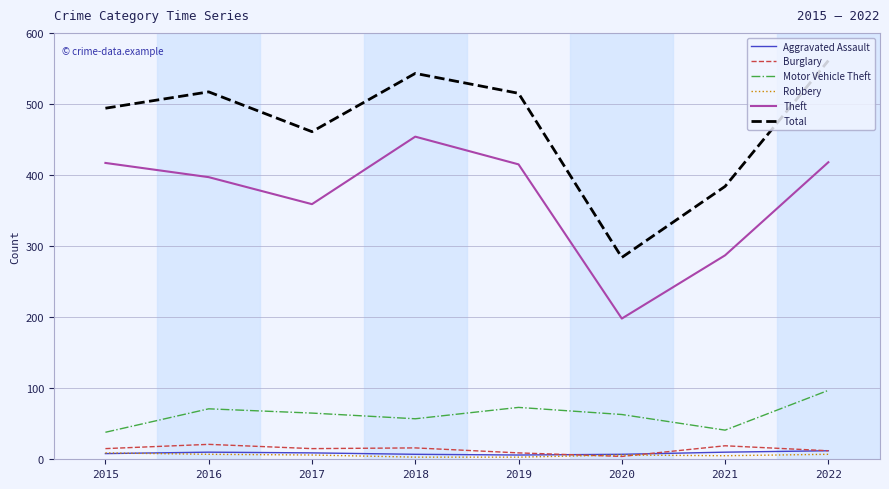

What is the difference between the maximum and second lowest values in the Aggravated Assault series?

5